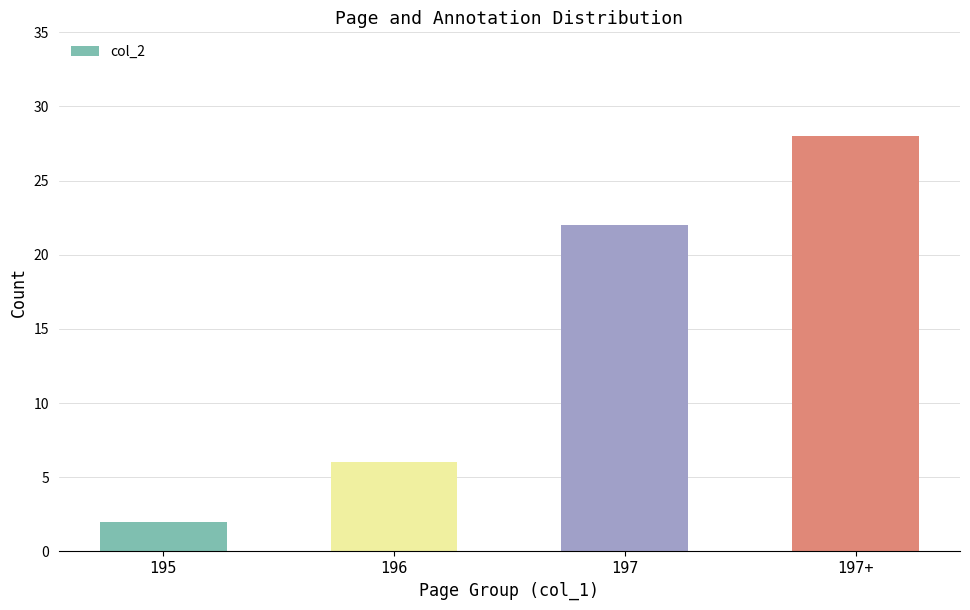

The value at 196 is 3. True or false?

False